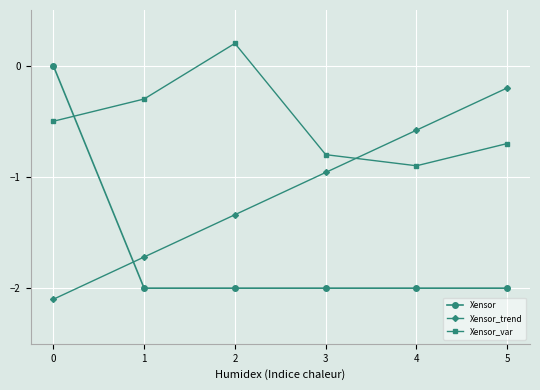

What is the value of the Xensor_var point at the 6th from the left?

-0.7